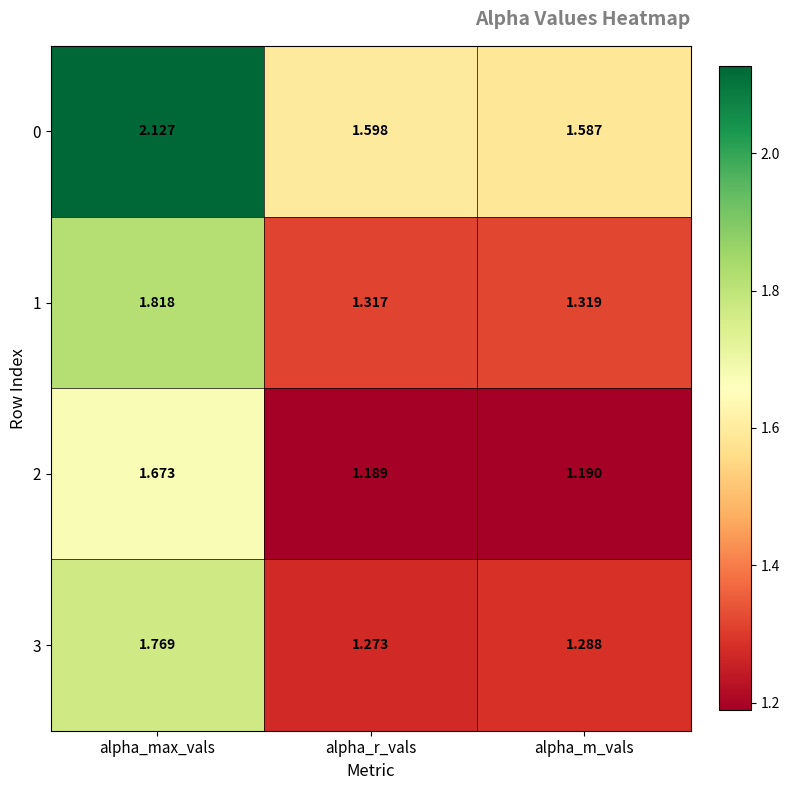

At which category is the sum across all series the highest?

alpha_max_vals